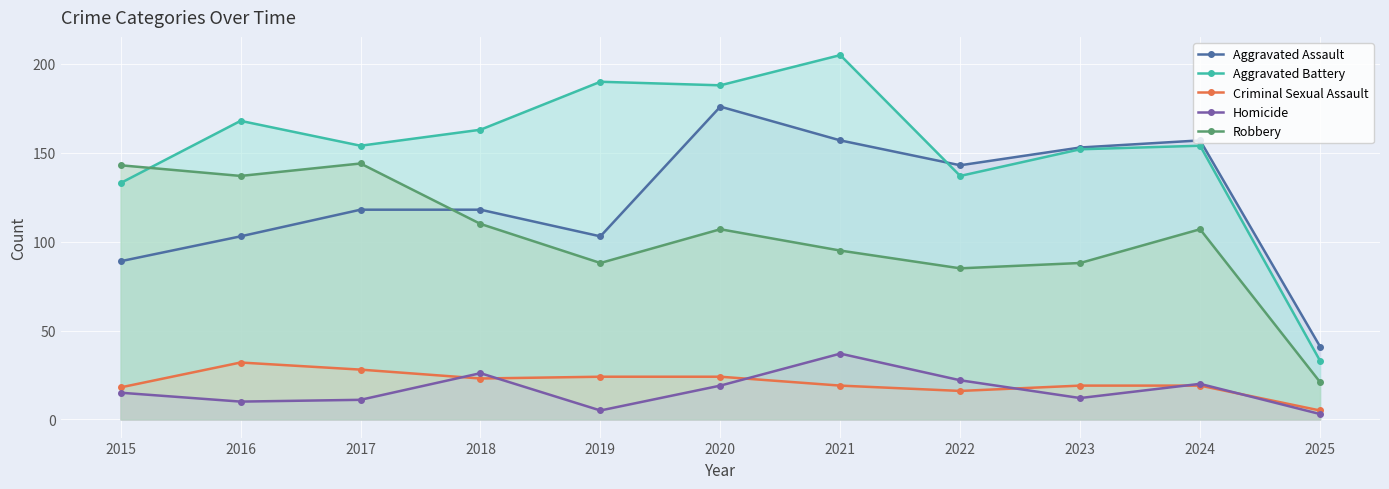

Reading left to right, transcribe all the data shown in this chart.

Aggravated Assault: 2015=89	2016=103	2017=118	2018=118	2019=103	2020=176	2021=157	2022=143	2023=153	2024=157	2025=41
Aggravated Battery: 2015=133	2016=168	2017=154	2018=163	2019=190	2020=188	2021=205	2022=137	2023=152	2024=154	2025=33
Criminal Sexual Assault: 2015=18	2016=32	2017=28	2018=23	2019=24	2020=24	2021=19	2022=16	2023=19	2024=19	2025=5
Homicide: 2015=15	2016=10	2017=11	2018=26	2019=5	2020=19	2021=37	2022=22	2023=12	2024=20	2025=3
Robbery: 2015=143	2016=137	2017=144	2018=110	2019=88	2020=107	2021=95	2022=85	2023=88	2024=107	2025=21